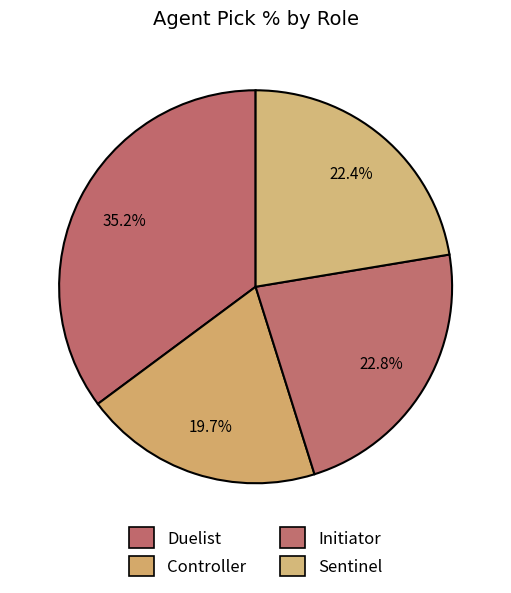

Count the number of slices in the pie.

4